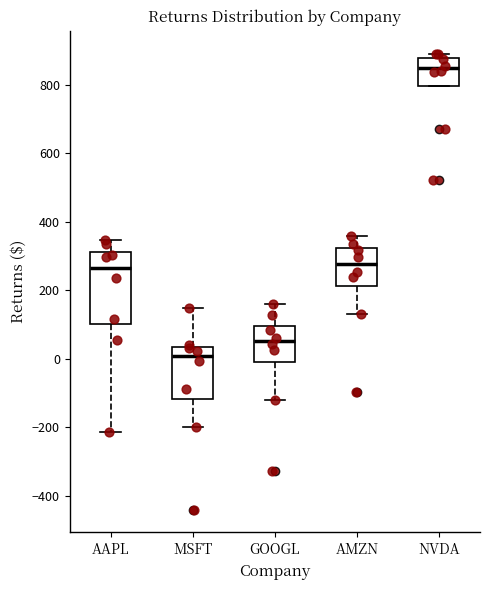

Which box is the tallest, from its lower edge to its upper edge?

AAPL